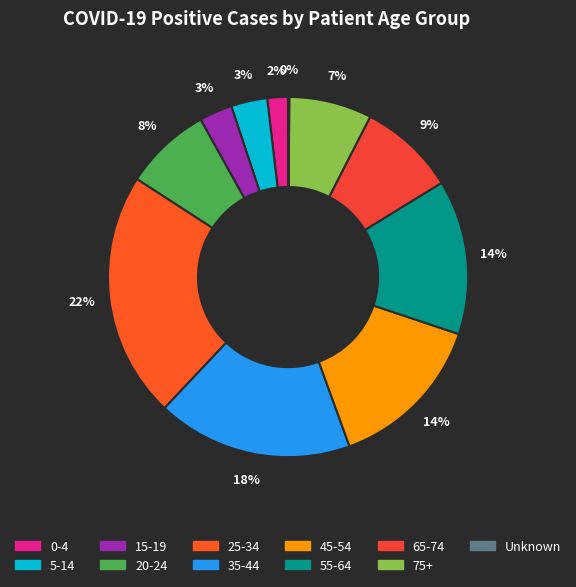

Which has a higher value, 25-34 or 0-4?

25-34